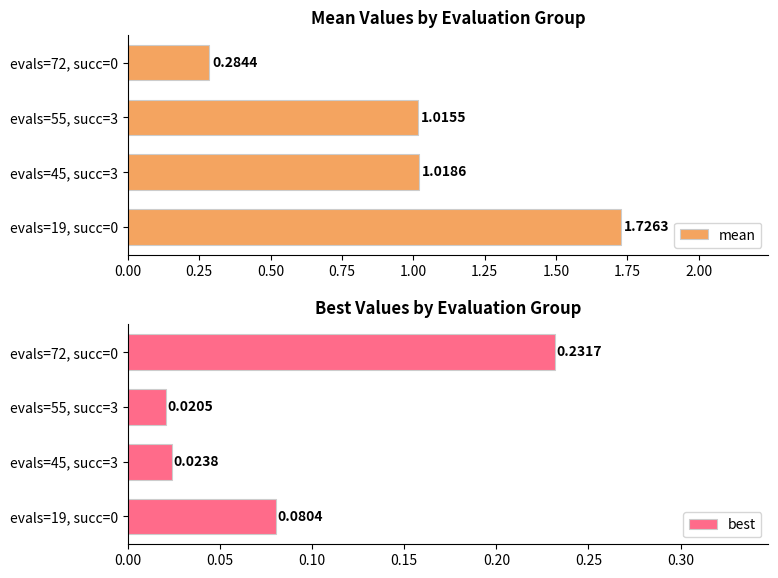

Reading left to right, extract all data points from this chart.

mean: 1.7	1.0	1.0	0.3
best: 0.1	0.0	0.0	0.2